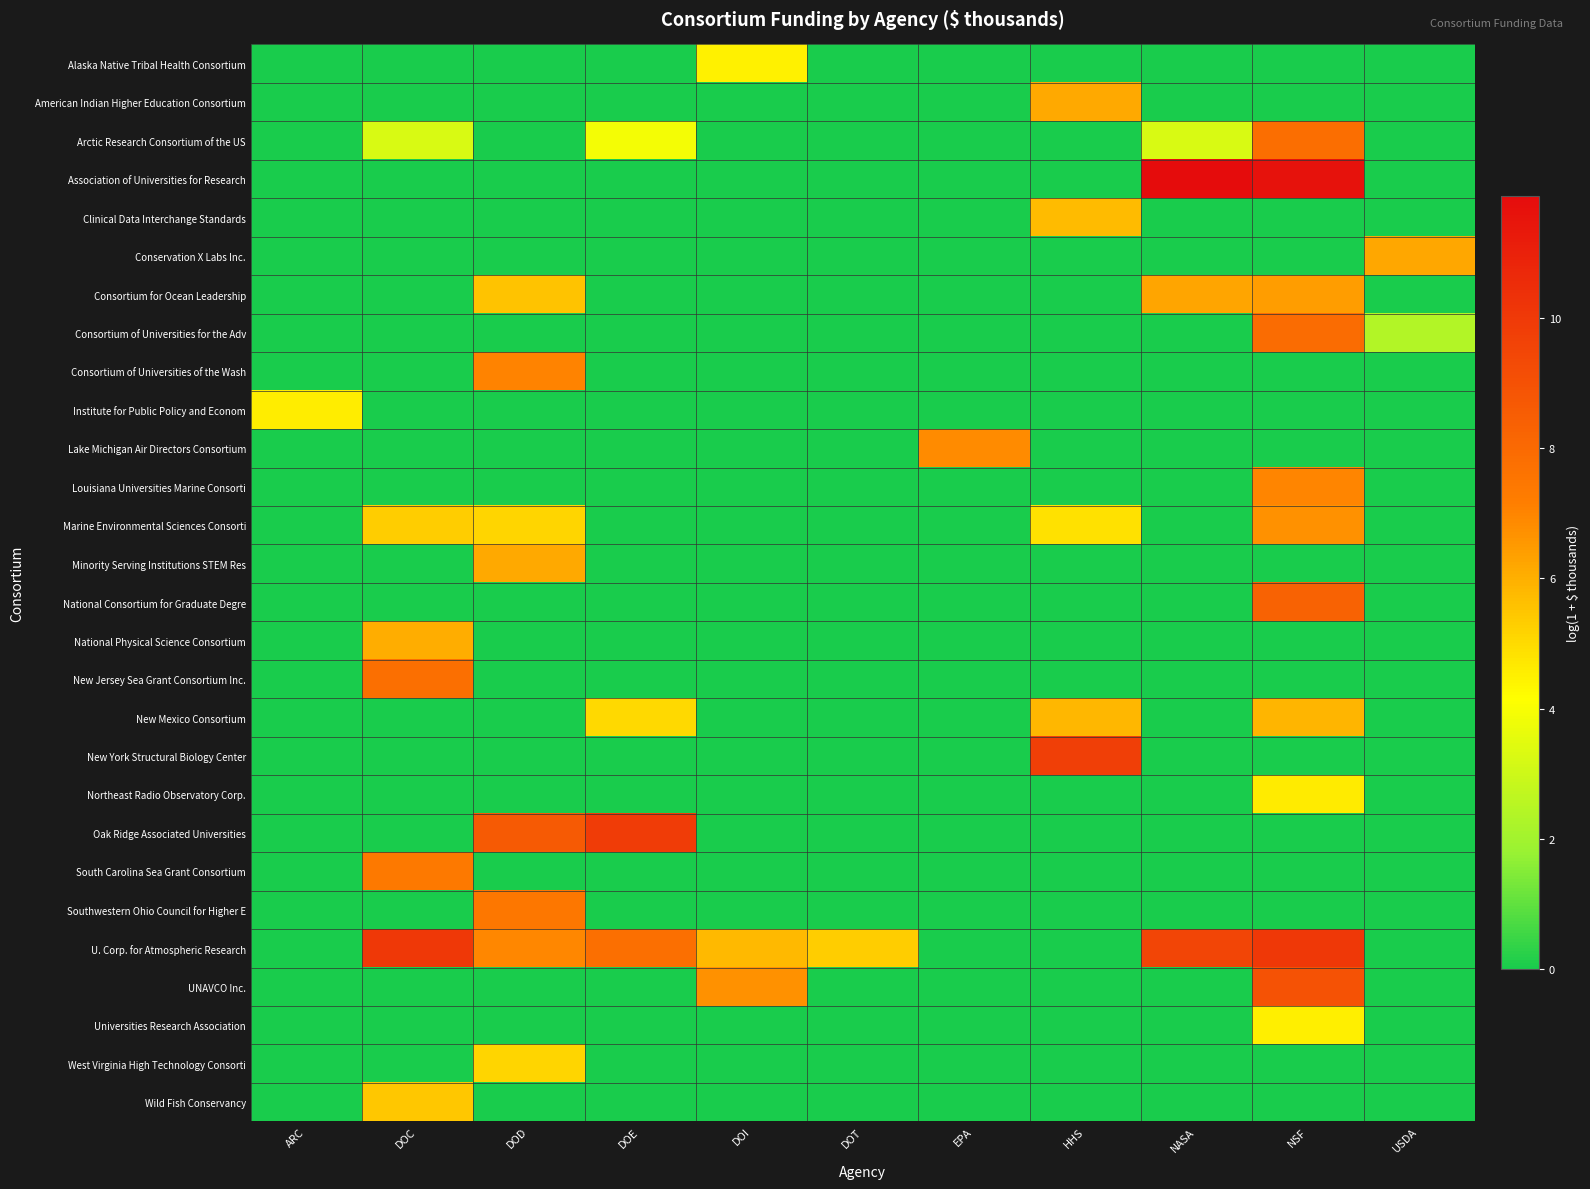

Which series has the largest total across all categories?

U. Corp. for Atmospheric Research